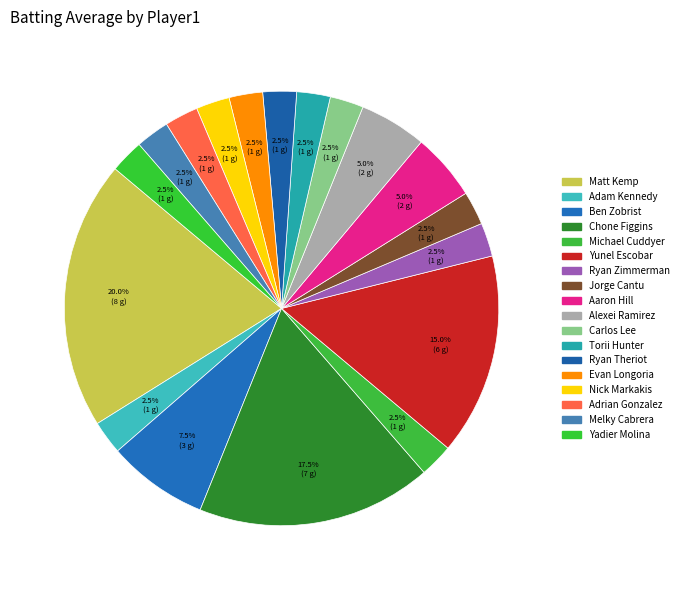

How many segments does this pie chart have?

18